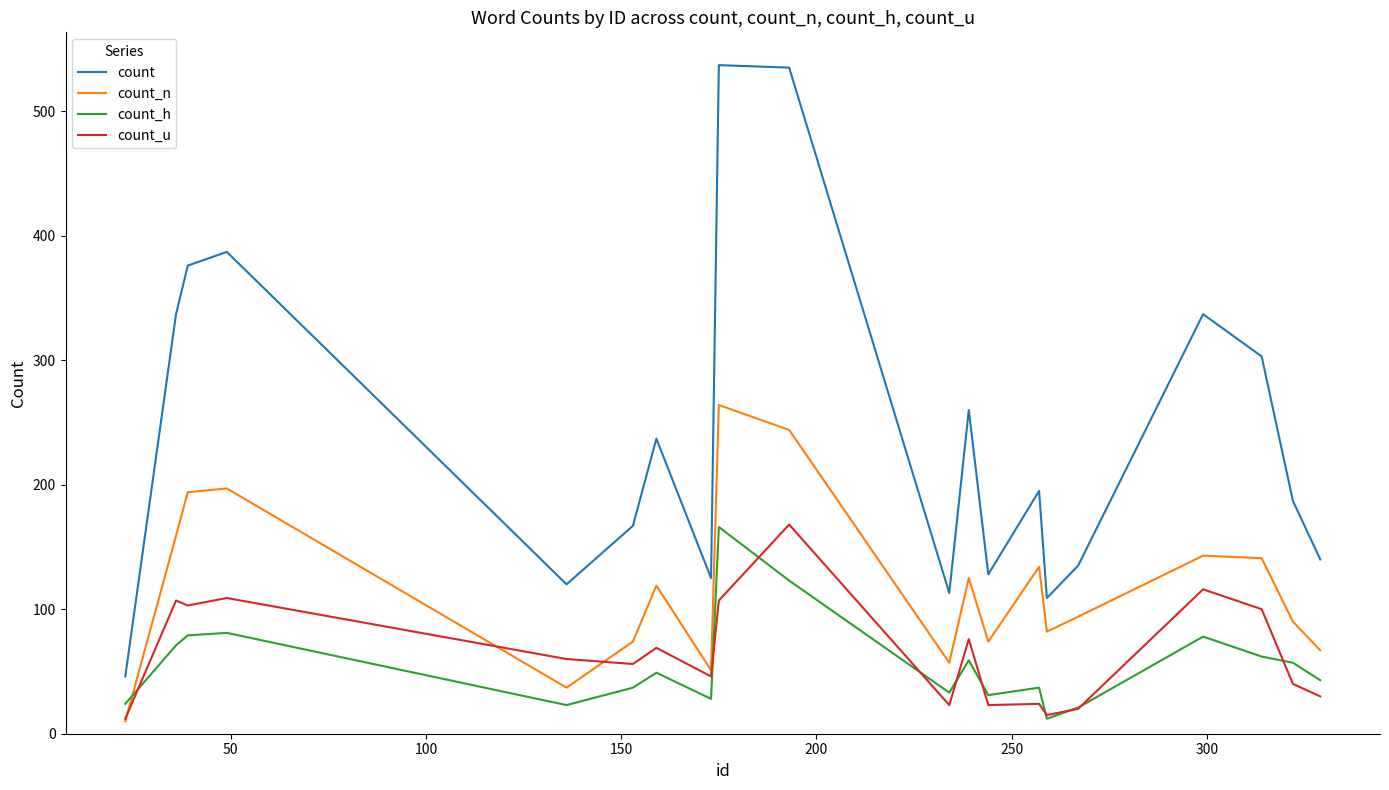

In count_u, how many points are higher than both neighbors (excluding endpoints)?

7